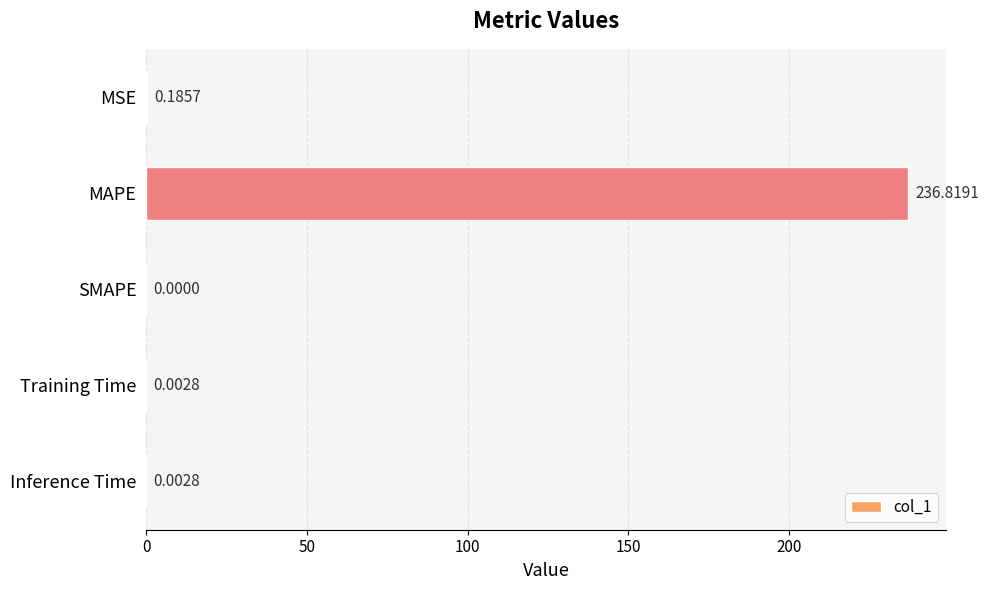

Are the bars horizontal?

Yes